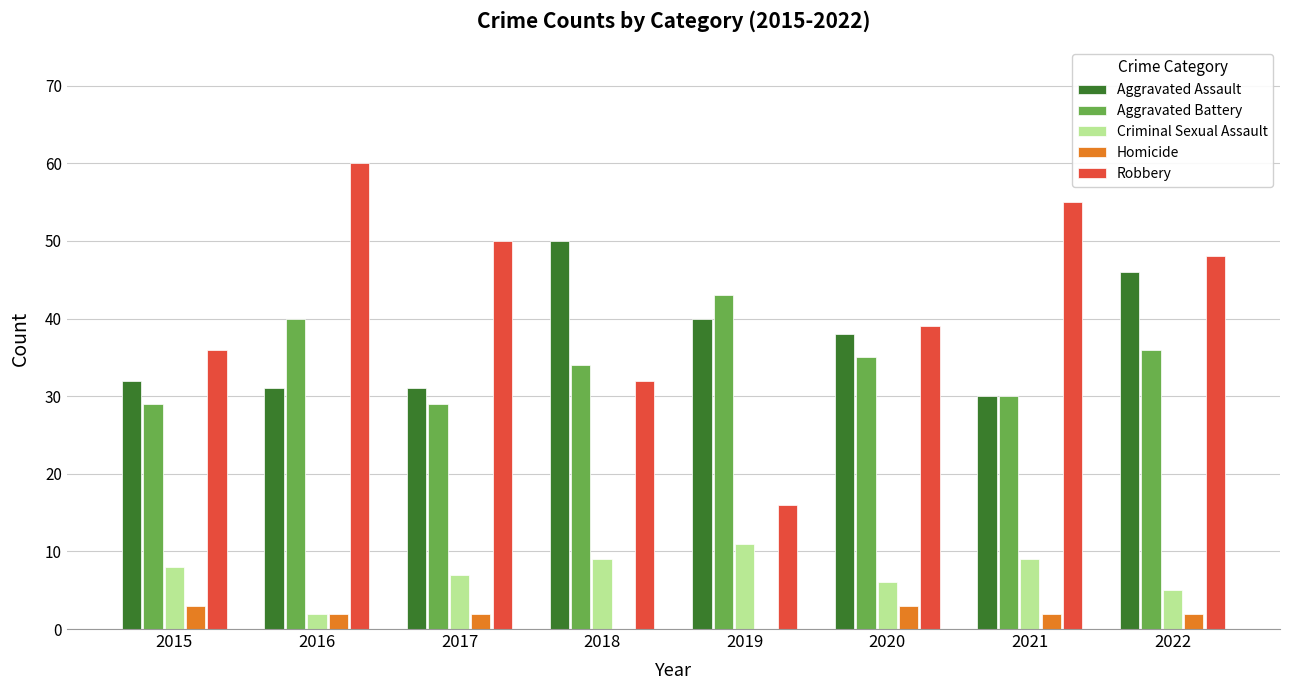

Is the value of Criminal Sexual Assault at 2016 greater than the value of Robbery at 2019?

No